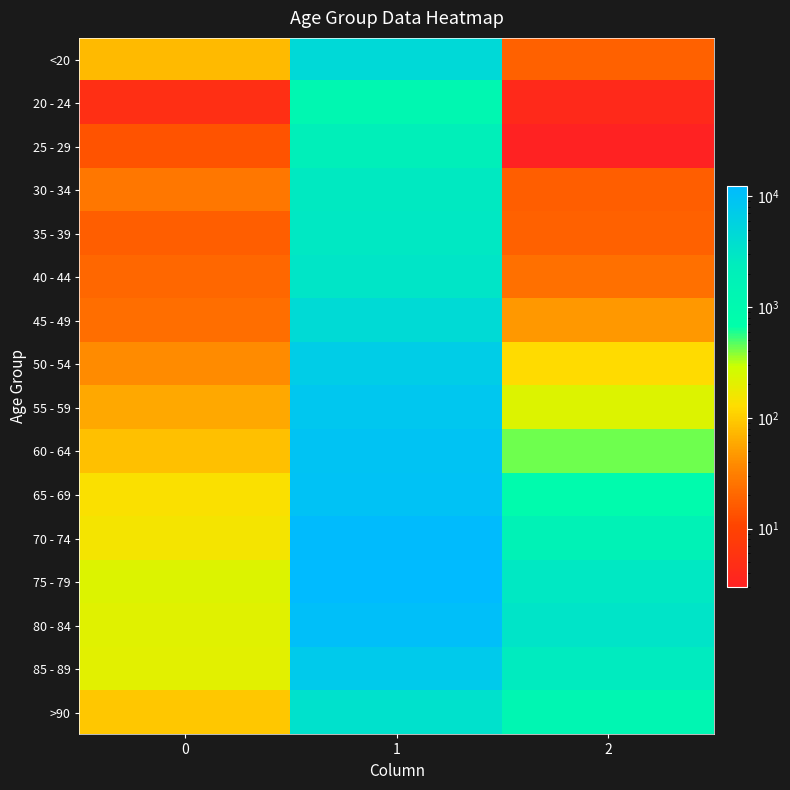

Reading left to right, what are all the values shown in this chart?

row_0: 0=77	1=4641	2=18
row_1: 0=5	1=1191	2=4
row_2: 0=14	1=2038	2=3
row_3: 0=27	1=2765	2=17
row_4: 0=17	1=2814	2=18
row_5: 0=20	1=3078	2=24
row_6: 0=23	1=4396	2=47
row_7: 0=39	1=6803	2=126
row_8: 0=59	1=8400	2=227
row_9: 0=84	1=9236	2=426
row_10: 0=137	1=9883	2=850
row_11: 0=153	1=12018	2=1690
row_12: 0=220	1=12434	2=2848
row_13: 0=209	1=10764	2=3273
row_14: 0=206	1=7417	2=2548
row_15: 0=93	1=3604	2=1224